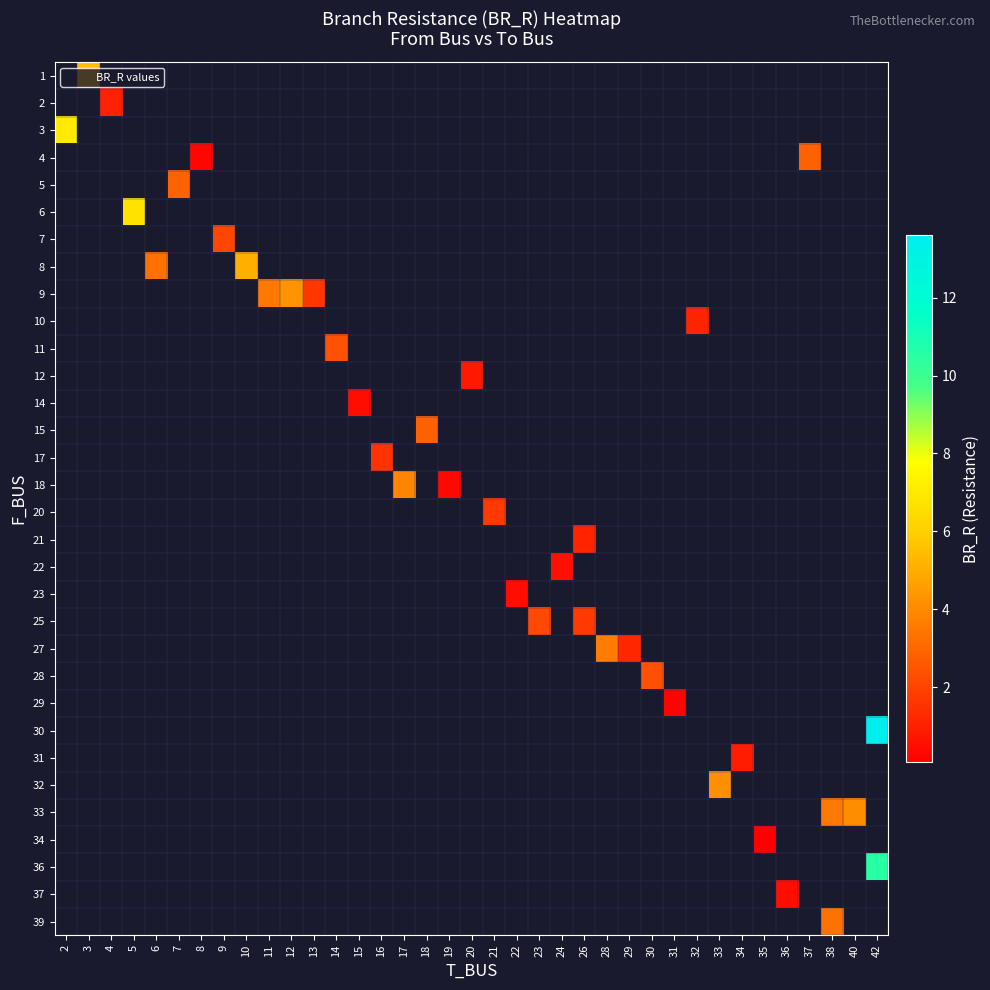

Is the value of row_3 at 2 greater than the value of row_24 at 35?

No